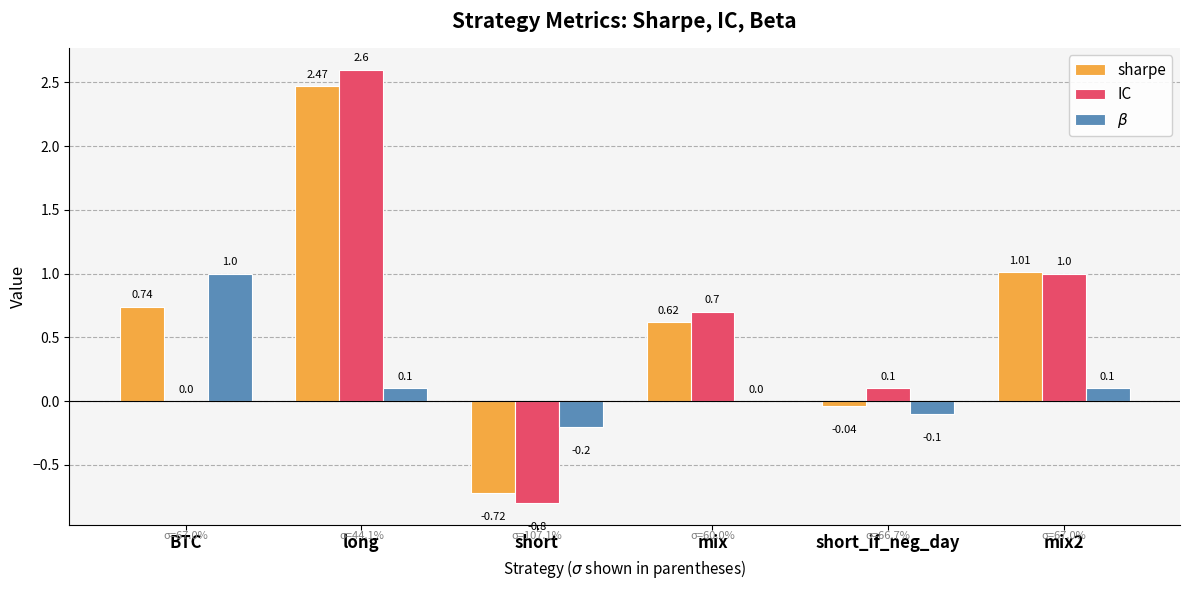

At which category does the chart reach its peak across all series?

long